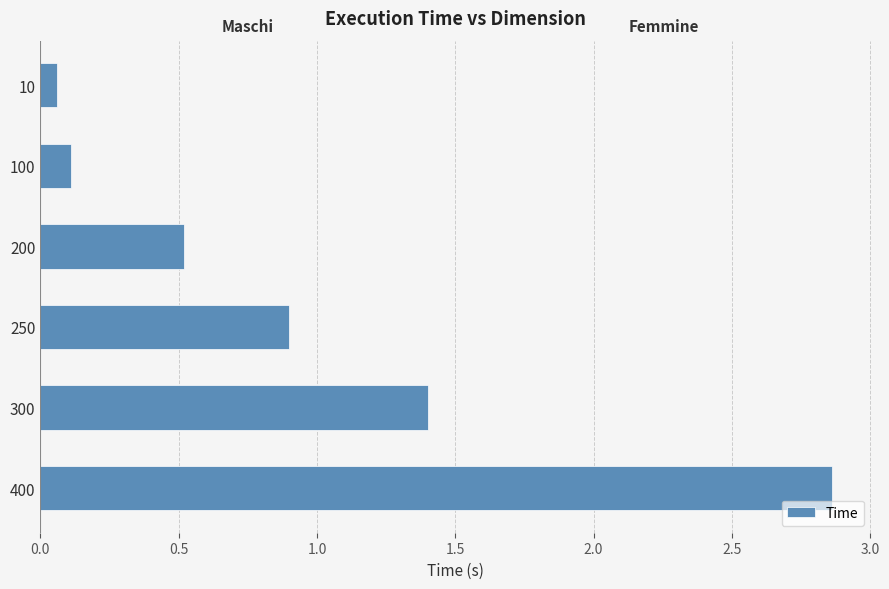

What is the approximate value at 200?

0.5